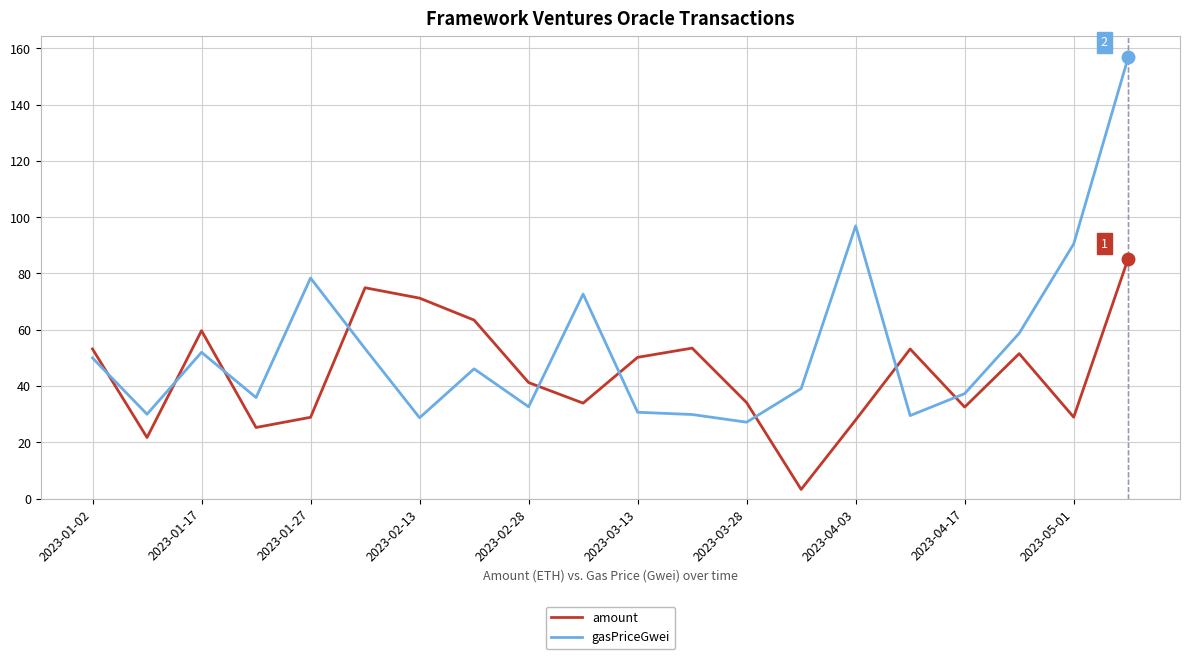

What is the minimum value for amount?

3.3